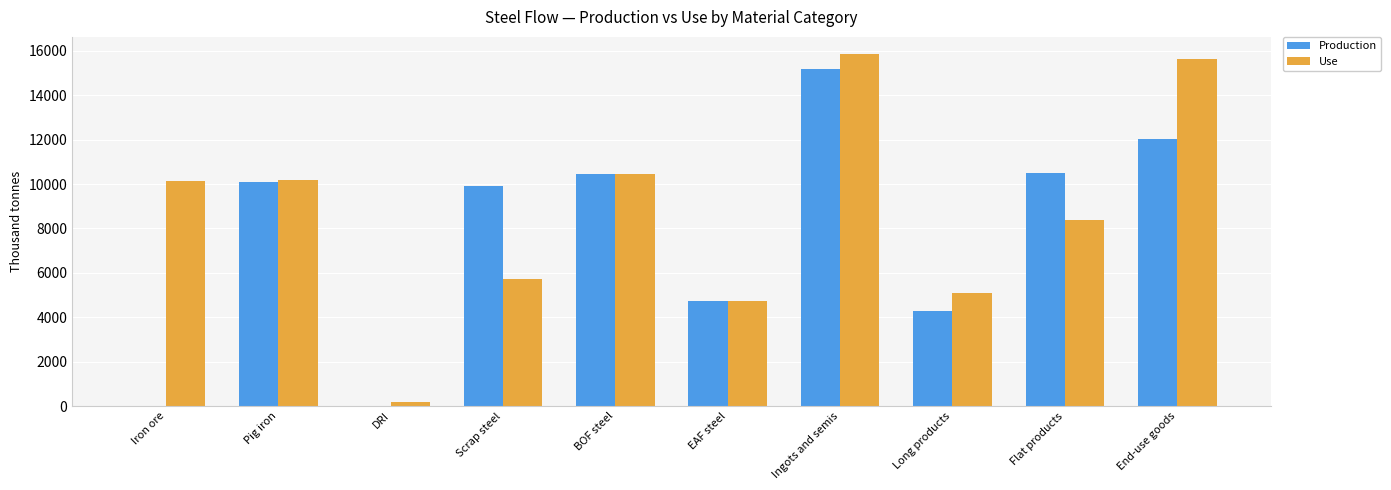

Is it true that Production equals 14928.4 at Flat products?

False